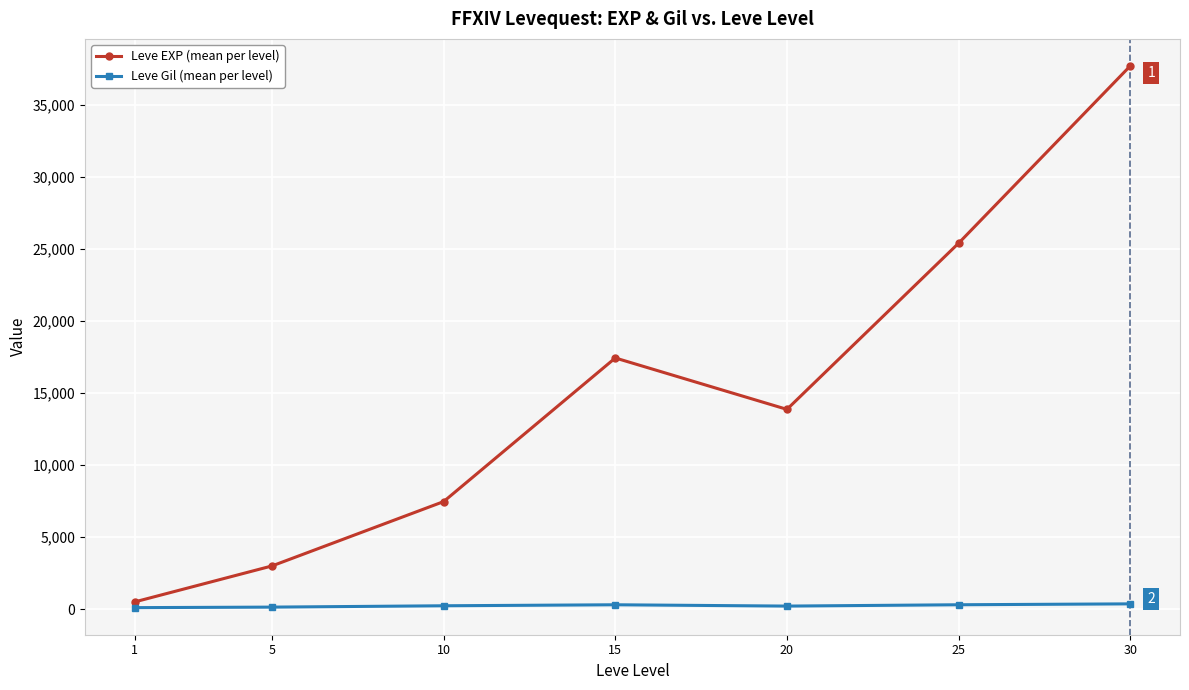

Is the value of Leve Gil (mean per level) at 10 greater than the value of Leve EXP (mean per level) at 10?

No